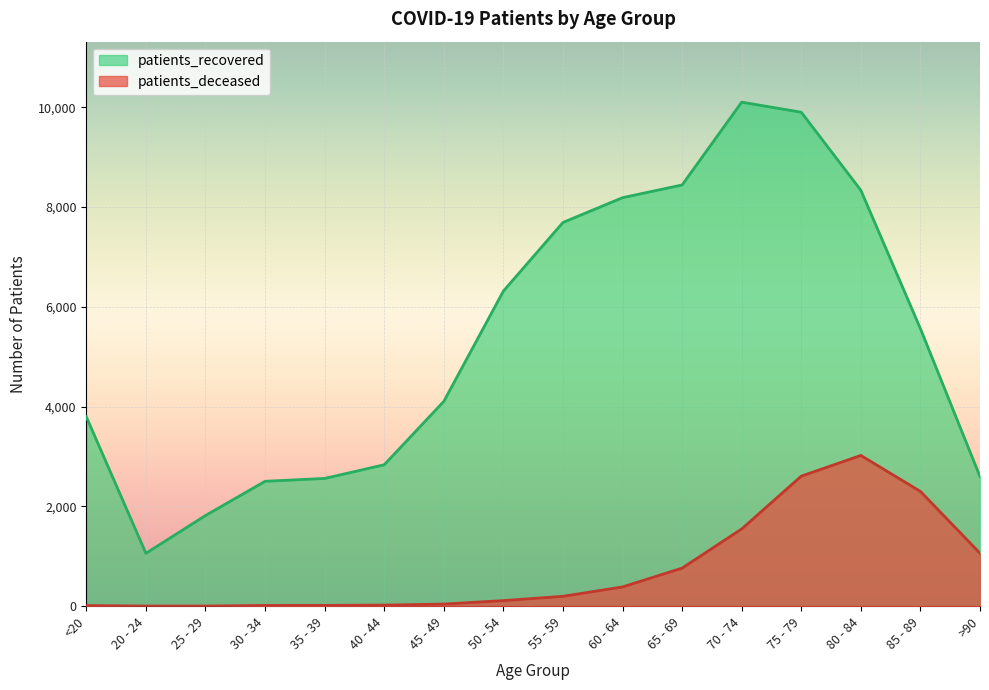

At which category is the sum across all series the highest?

75 - 79